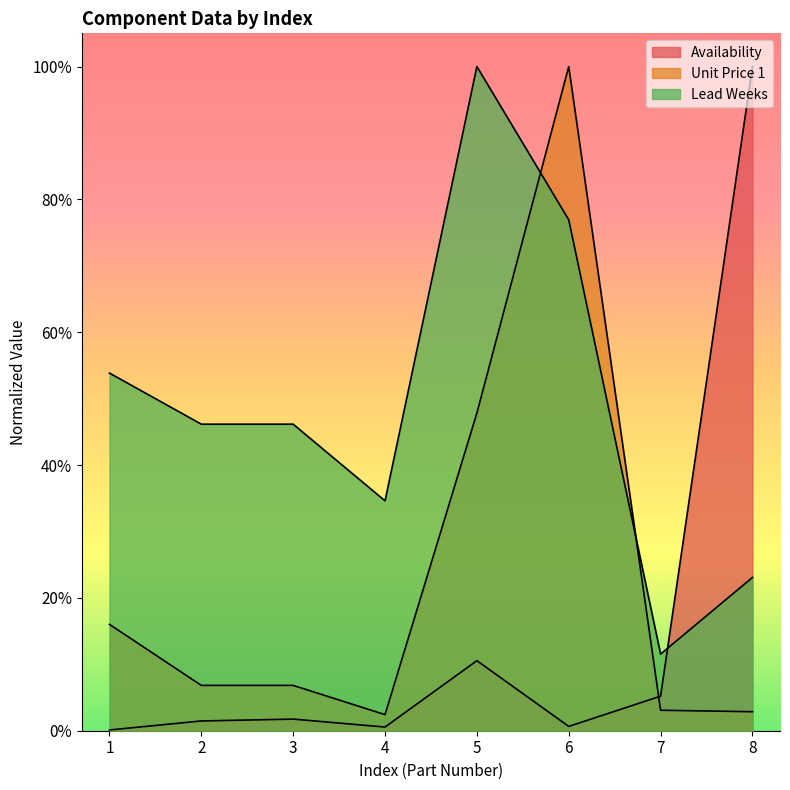

List the labels in order of Unit Price 1 value, largest first.

6, 5, 1, 2, 3, 7, 8, 4